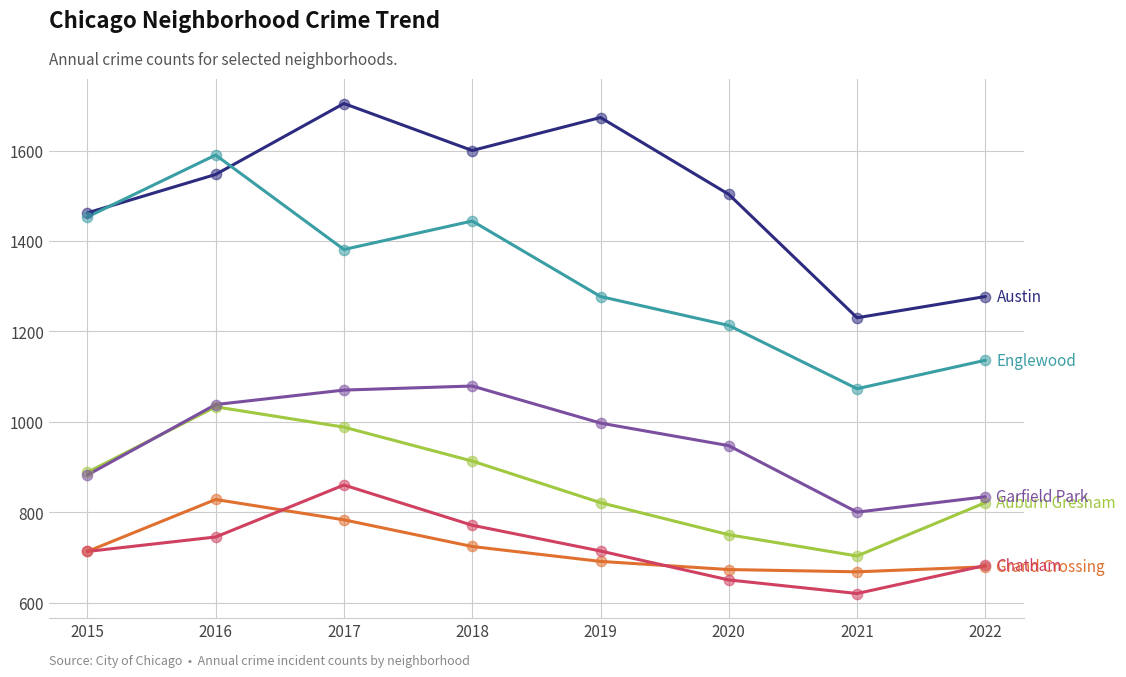

What is the spread (max minus min) of values at 2015?

749